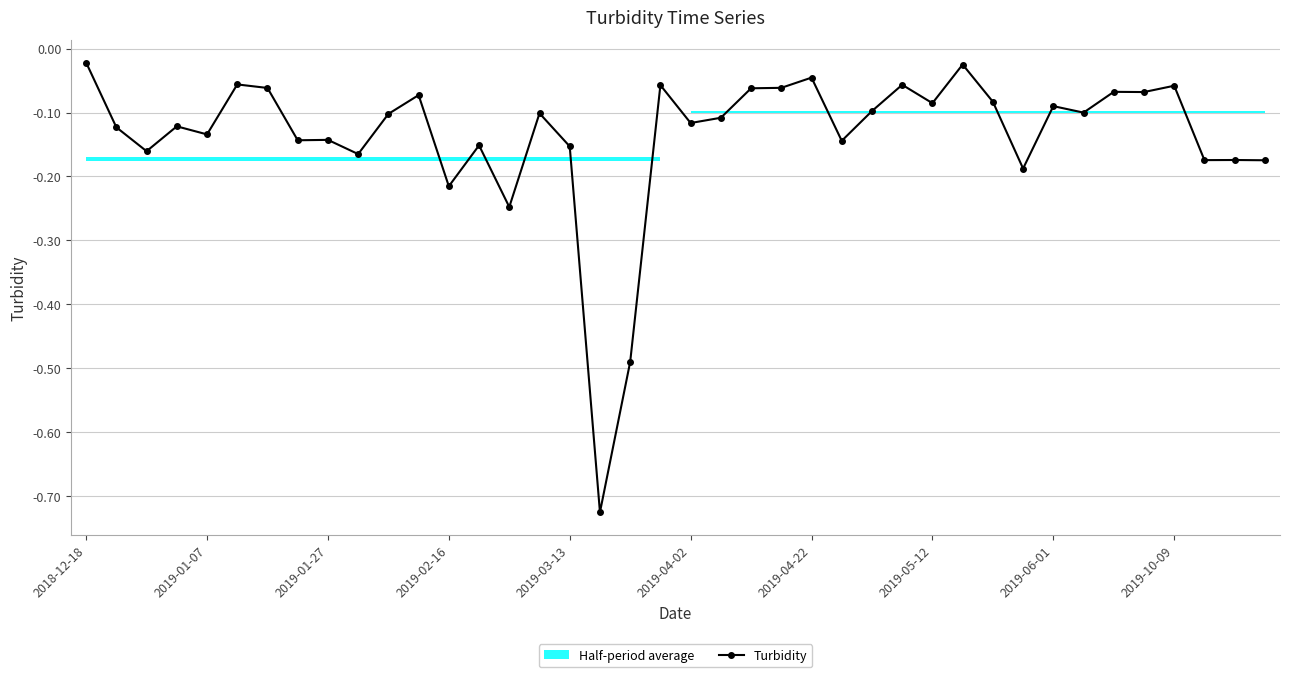

List the labels in order of value, smallest first.

17, 18, 14, 12, 31, 39, 37, 38, 2019-10-09, 2019-01-27, 16, 13, 25, 2019-05-12, 2019-06-01, 2019-03-13, 2019-01-07, 2019-02-16, 20, 21, 10, 15, 33, 26, 32, 28, 30, 11, 35, 34, 22, 2019-04-22, 23, 36, 19, 27, 2019-04-02, 24, 29, 2018-12-18